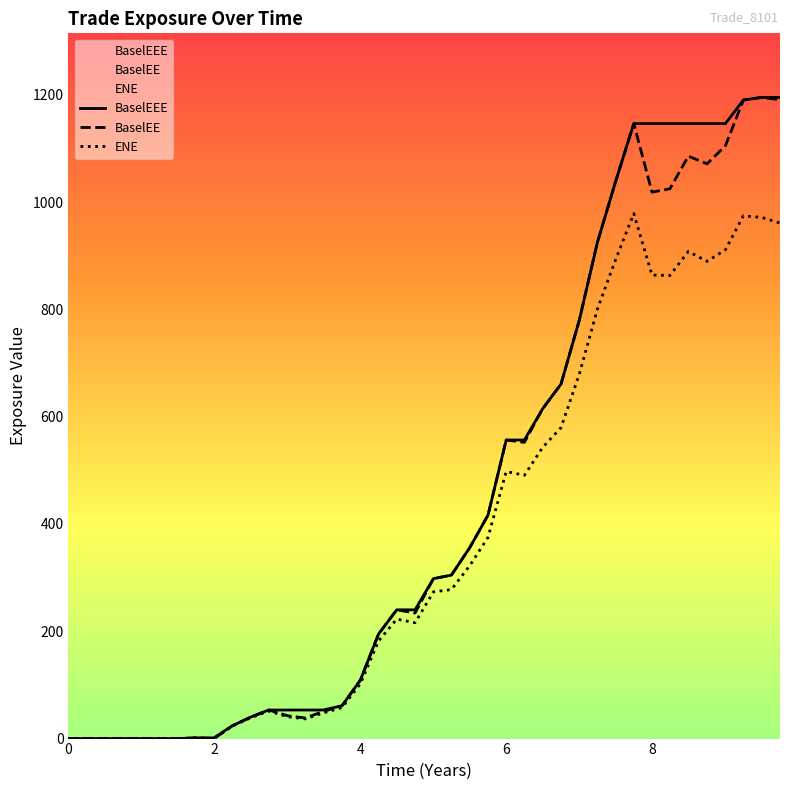

Does the chart have visible grid lines?

No